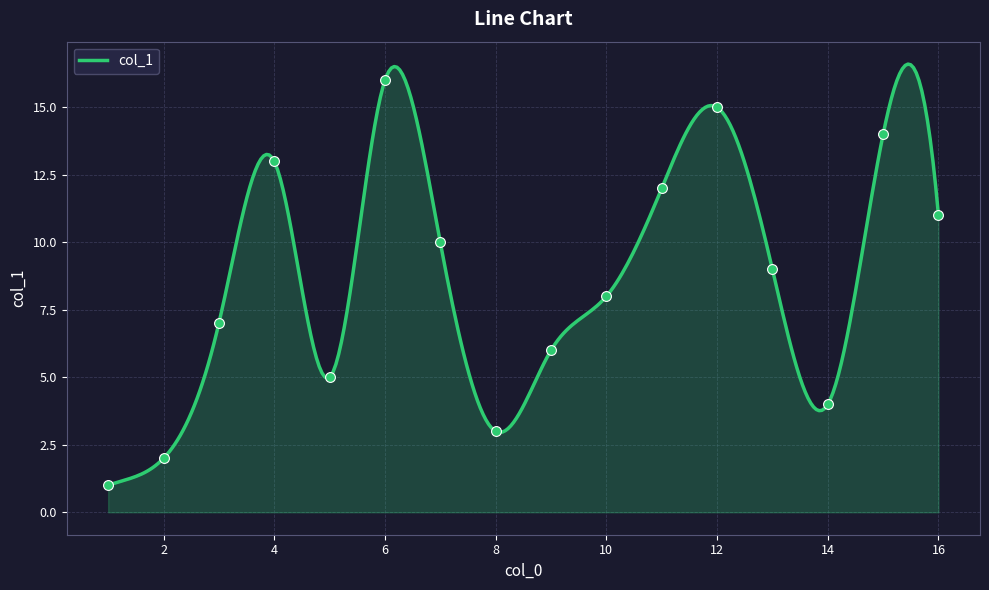

What is the ratio of the value at 7 to the value at 4?

0.8